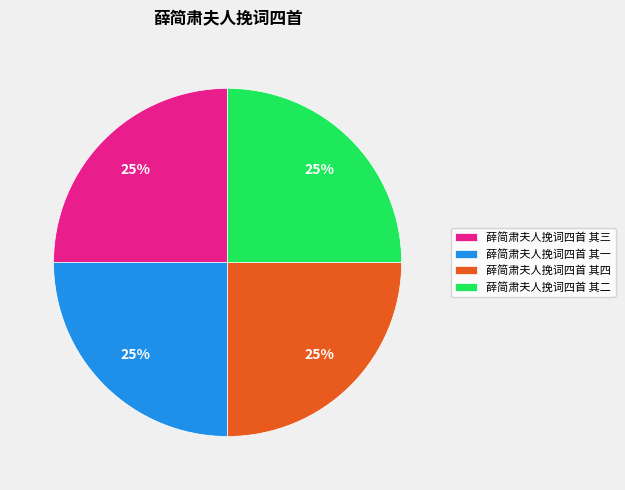

Is it true that 薛简肃夫人挽词四首 其四 is 39% of the pie?

False